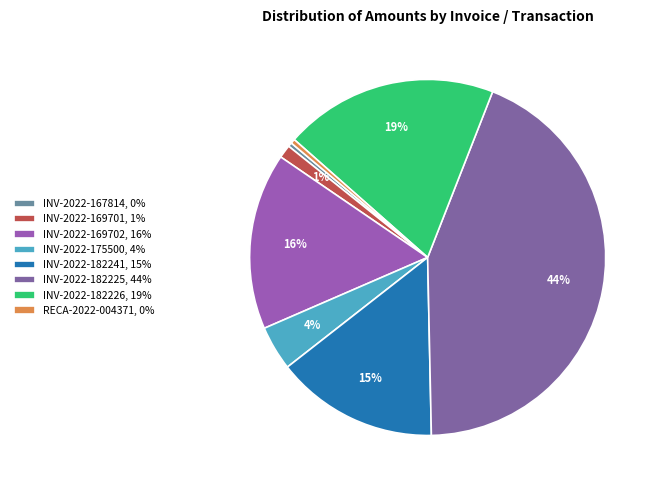

Rank the categories by value from highest to lowest.

INV-2022-182225, INV-2022-182226, INV-2022-169702, INV-2022-182241, INV-2022-175500, INV-2022-169701, RECA-2022-004371, INV-2022-167814